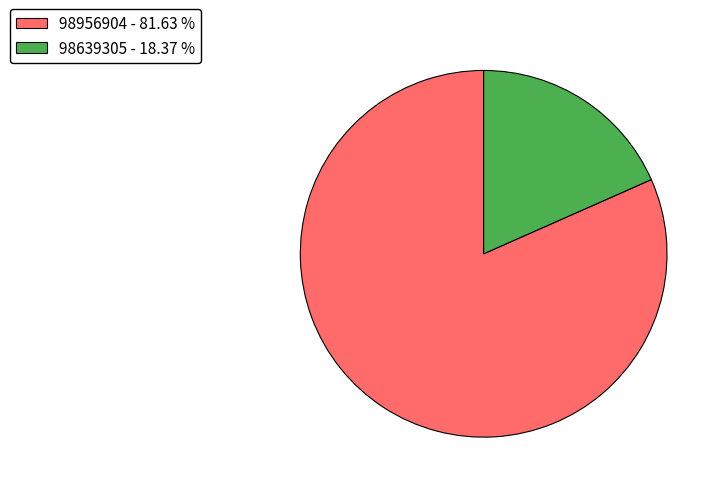

Which slice represents more than half of the pie?

98956904